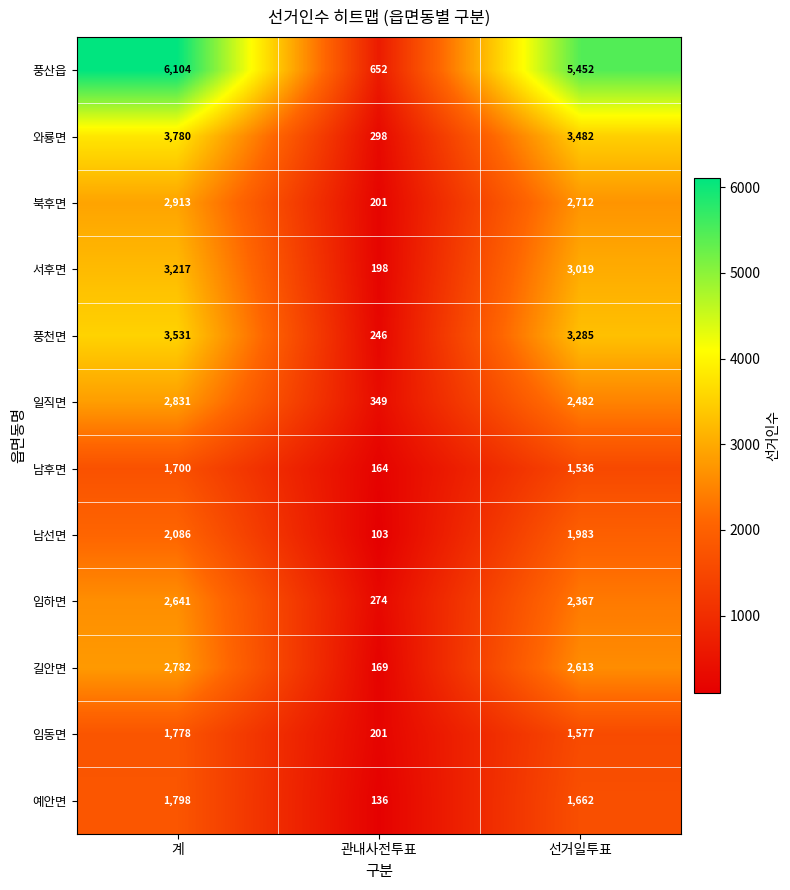

Read the 일직면 value at 관내사전투표, to the nearest 50.

350